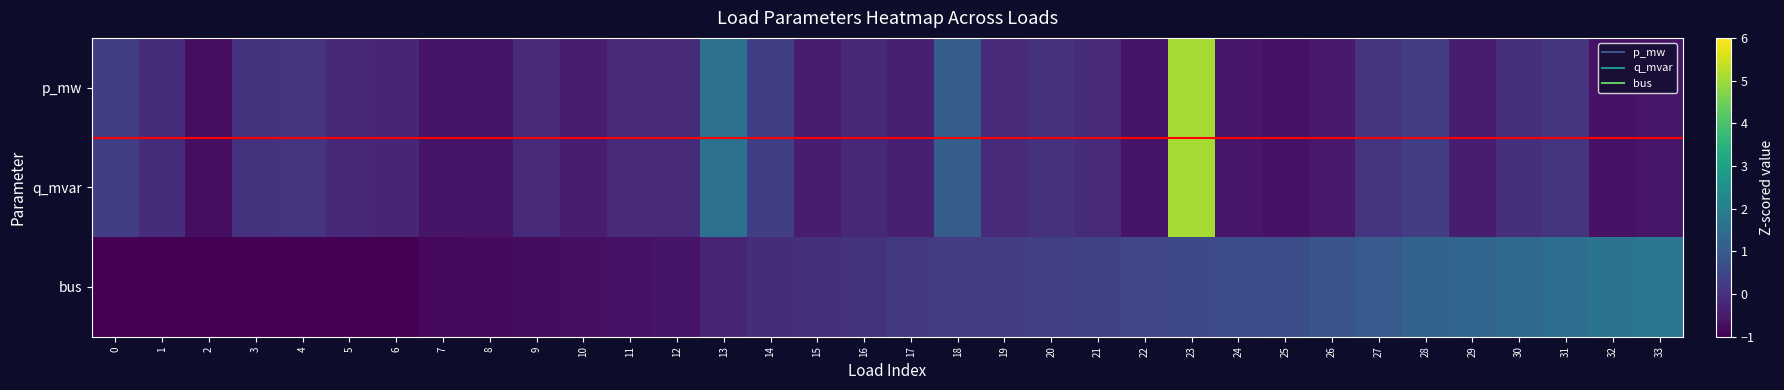

Reading left to right, what are all the values shown in this chart?

p_mw: 0=0.3	1=-0.1	2=-0.7	3=0.0	4=0.0	5=-0.2	6=-0.3	7=-0.6	8=-0.6	9=-0.1	10=-0.4	11=-0.2	12=-0.1	13=1.6	14=0.3	15=-0.4	16=-0.2	17=-0.4	18=1.1	19=-0.2	20=0.0	21=-0.1	22=-0.6	23=5.1	24=-0.6	25=-0.6	26=-0.5	27=0.1	28=0.3	29=-0.5	30=-0.0	31=0.0	32=-0.7	33=-0.6
q_mvar: 0=0.3	1=-0.1	2=-0.7	3=0.0	4=0.0	5=-0.2	6=-0.3	7=-0.6	8=-0.6	9=-0.1	10=-0.4	11=-0.2	12=-0.1	13=1.6	14=0.3	15=-0.4	16=-0.2	17=-0.4	18=1.1	19=-0.2	20=0.0	21=-0.1	22=-0.6	23=5.1	24=-0.6	25=-0.6	26=-0.5	27=0.1	28=0.3	29=-0.5	30=-0.0	31=0.0	32=-0.7	33=-0.6
bus: 0=-1.8	1=-1.6	2=-1.5	3=-1.3	4=-1.2	5=-1.2	6=-1.0	7=-0.9	8=-0.8	9=-0.8	10=-0.7	11=-0.7	12=-0.6	13=-0.3	14=-0.1	15=-0.0	16=0.0	17=0.2	18=0.2	19=0.3	20=0.3	21=0.4	22=0.5	23=0.5	24=0.6	25=0.6	26=0.9	27=1.0	28=1.2	29=1.3	30=1.4	31=1.5	32=1.7	33=1.7